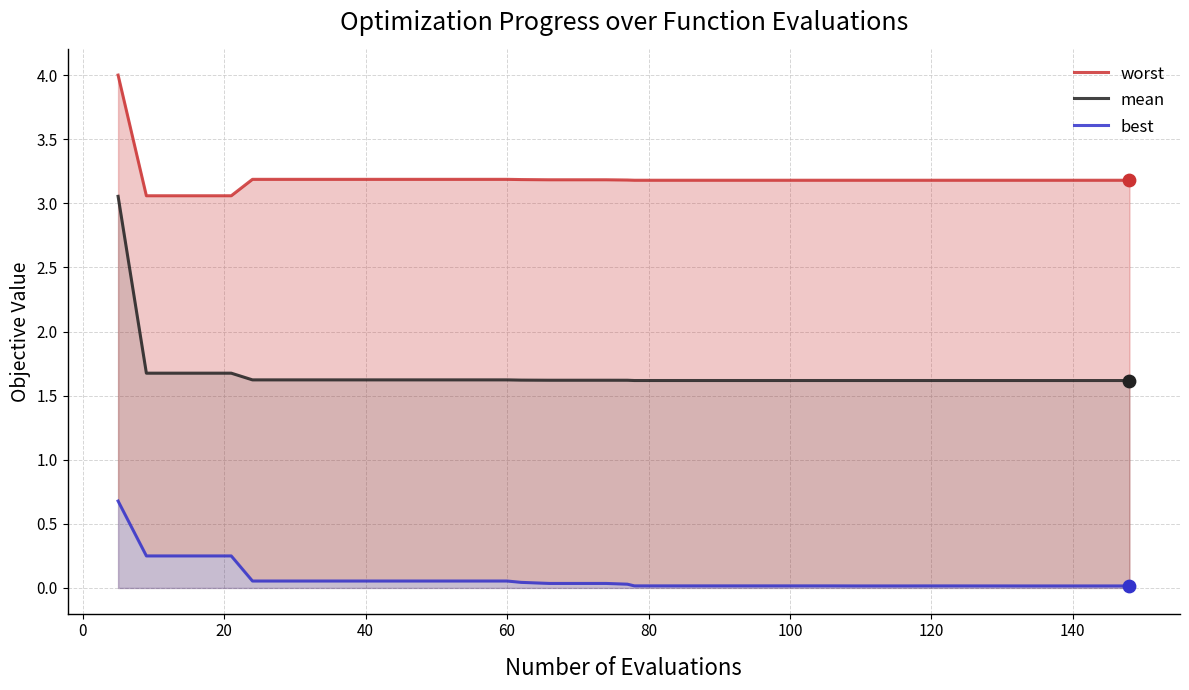

Which series contains the lowest Y value?

best